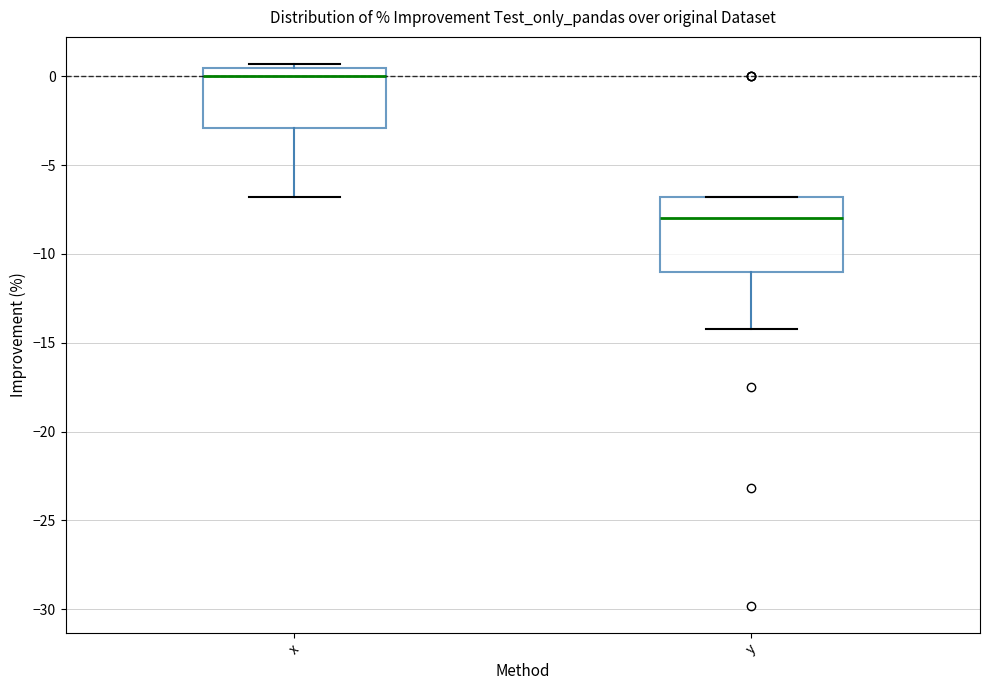

Where does the median line of the box for x sit on the y-axis? The values are not printed on the chart, so give them approximately, as read against the axis.

0.0